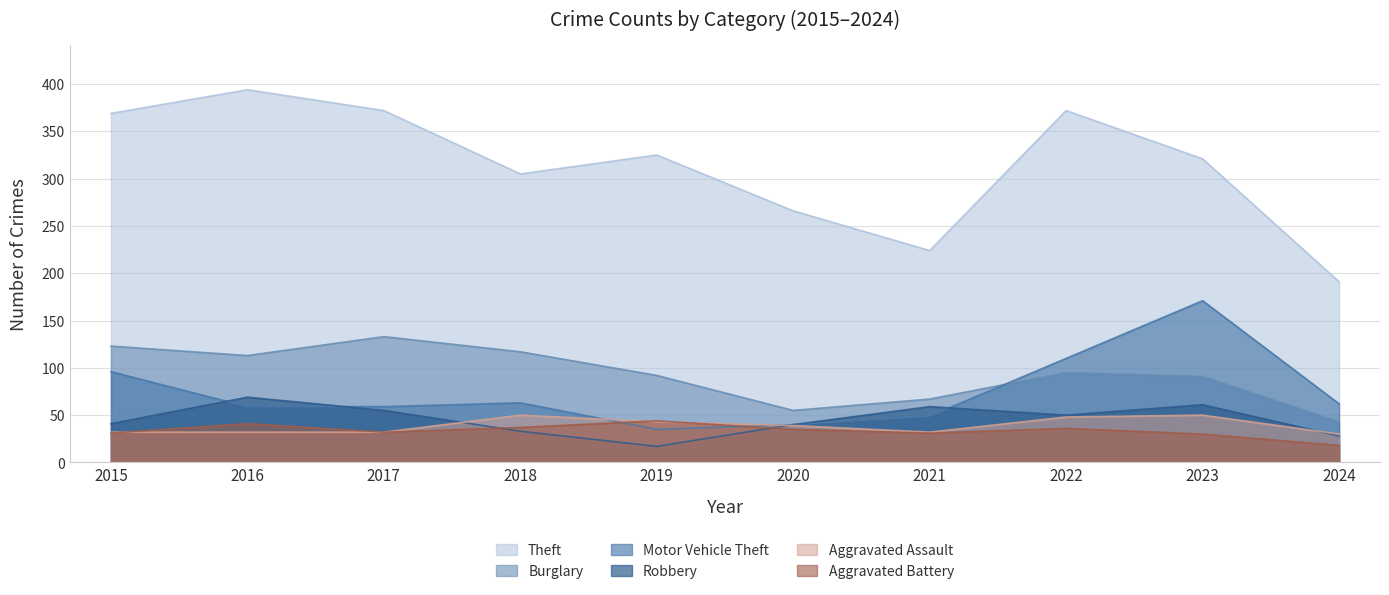

What is the sum of the Theft values at 2021 and 2015?

593